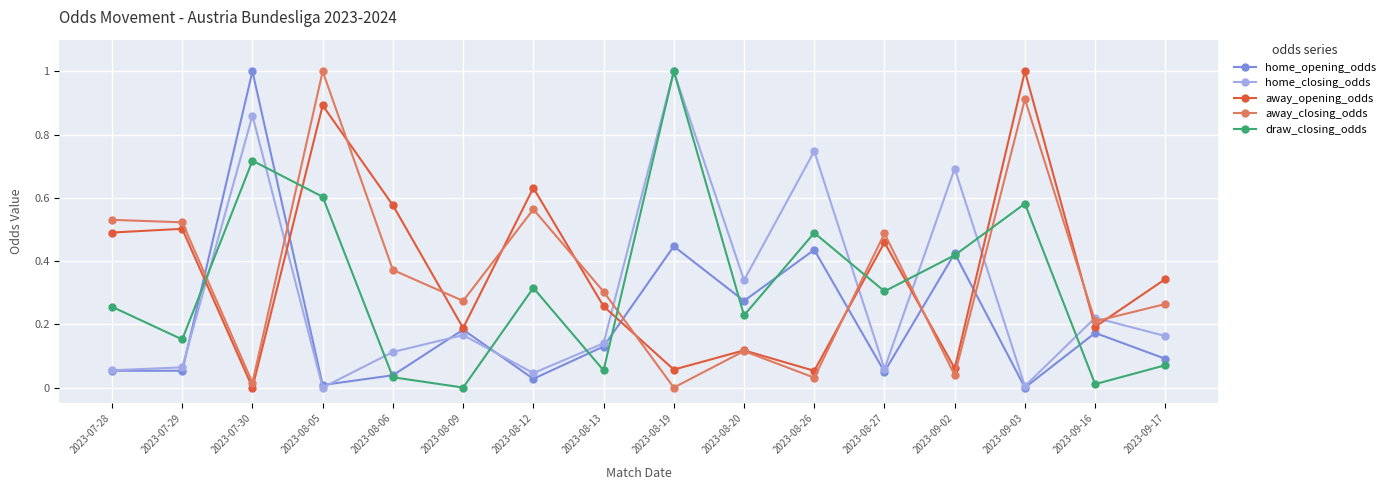

Where do away_opening_odds and home_closing_odds first cross each other?

2023-07-29 and 2023-07-30